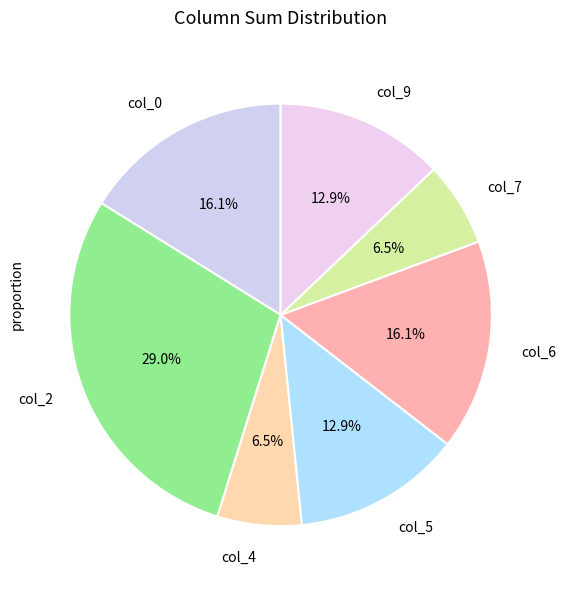

What percentage do col_9 and col_5 together represent?

25.8%